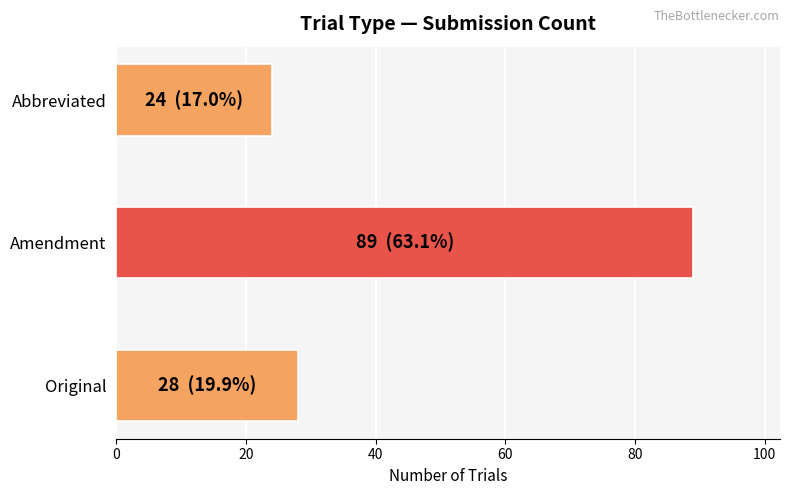

What is the change in value from Amendment to Abbreviated?

-65